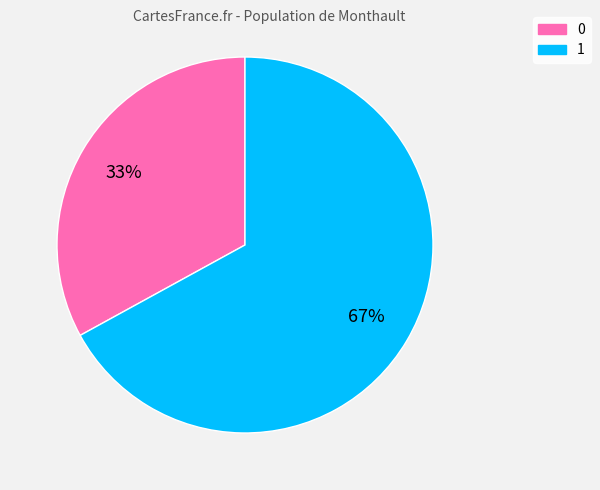

True or false: 1 accounts for 75% of the total.

False